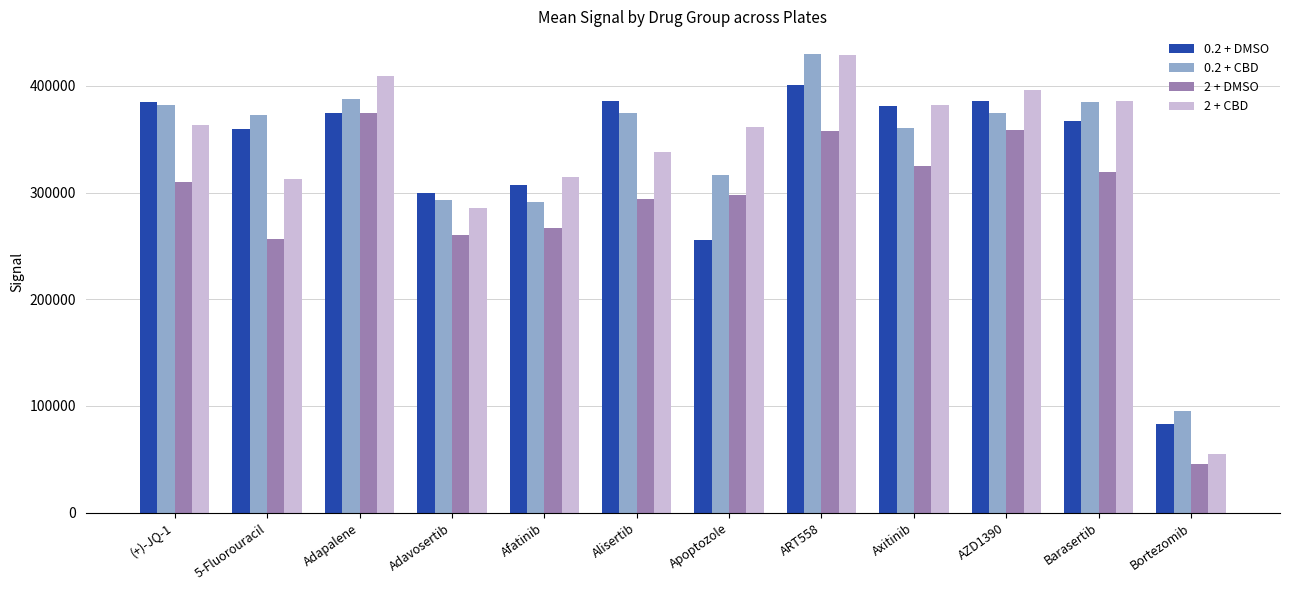

Are the bars horizontal?

No